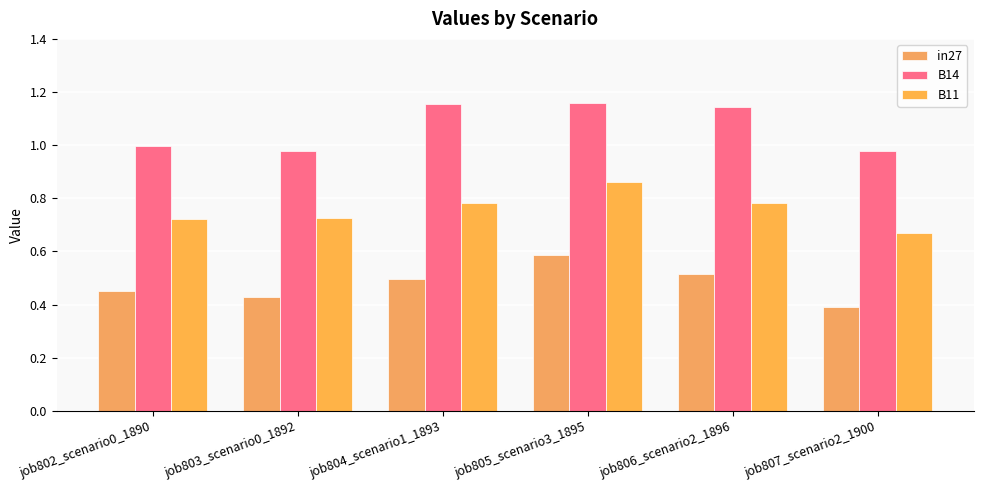

What is the label of the 5th bar from the left?

job806_scenario2_1896